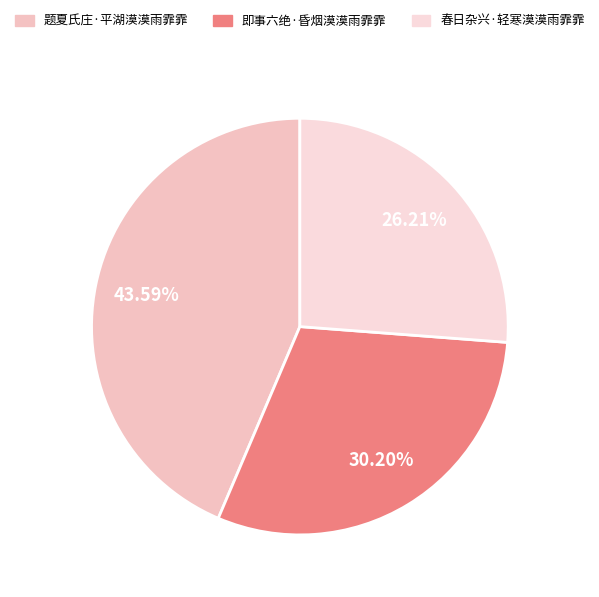

Is 即事六绝·昏烟漠漠雨霏霏 the majority of the pie?

No